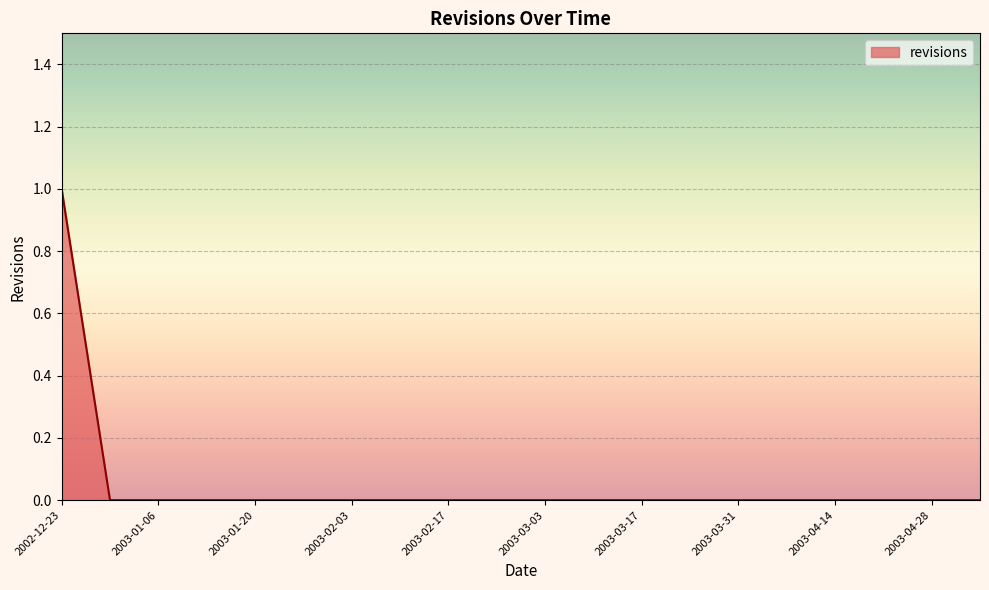

What is the greatest value displayed?

1